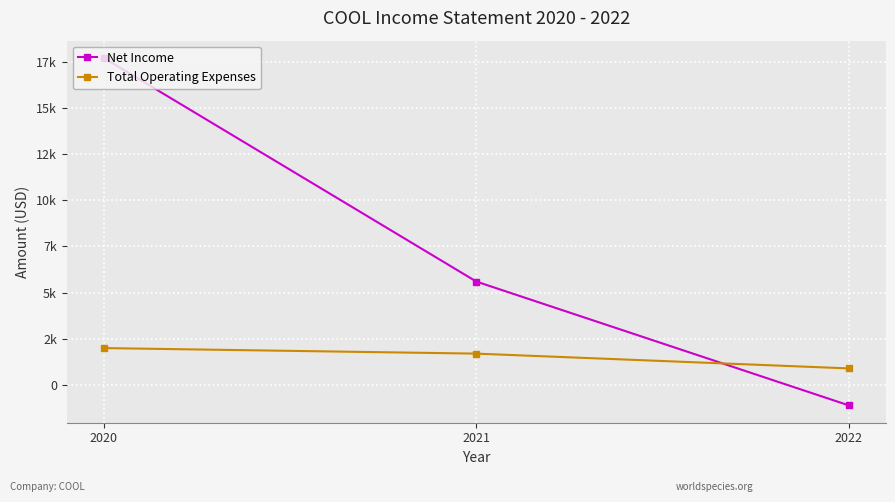

What are all the series names shown in the legend?

Net Income, Total Operating Expenses